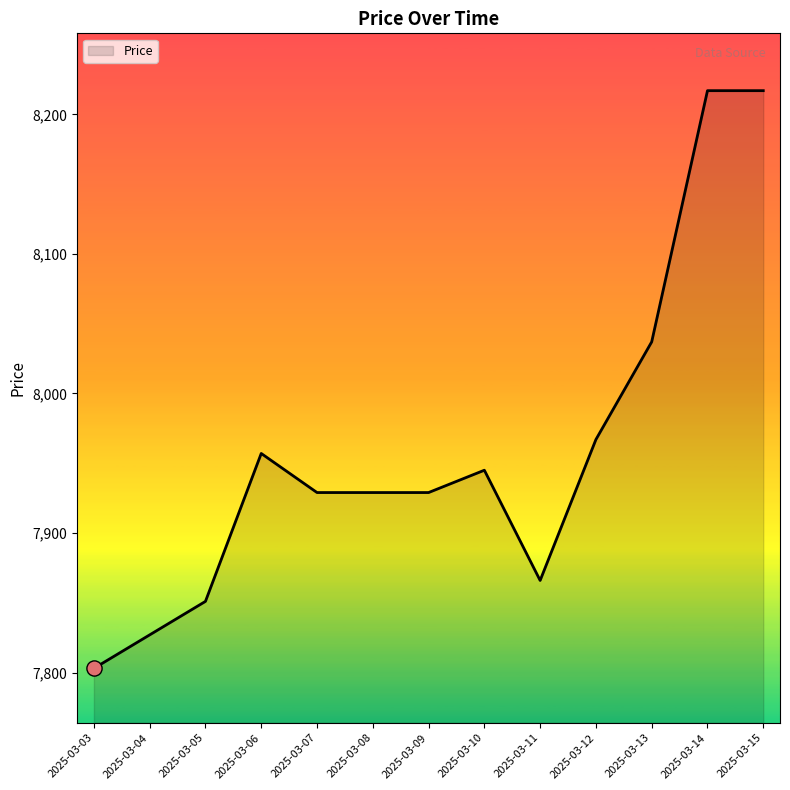

What is the change in value from 2025-03-04 to 2025-03-05?

+24